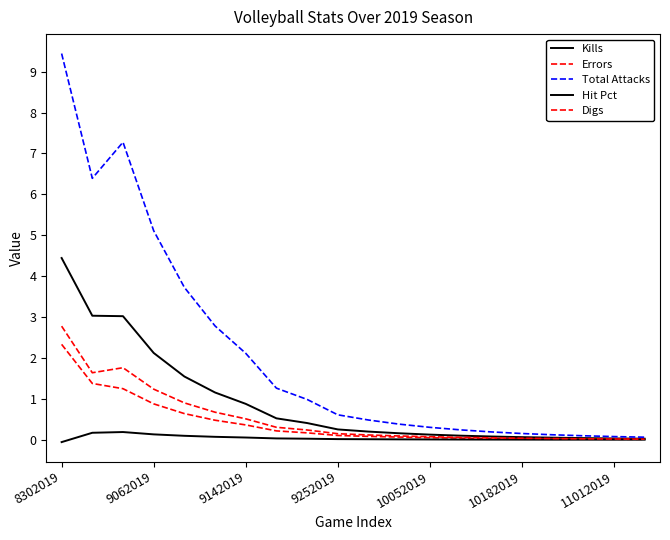

At how many categories does at least one series exceed 6?

3